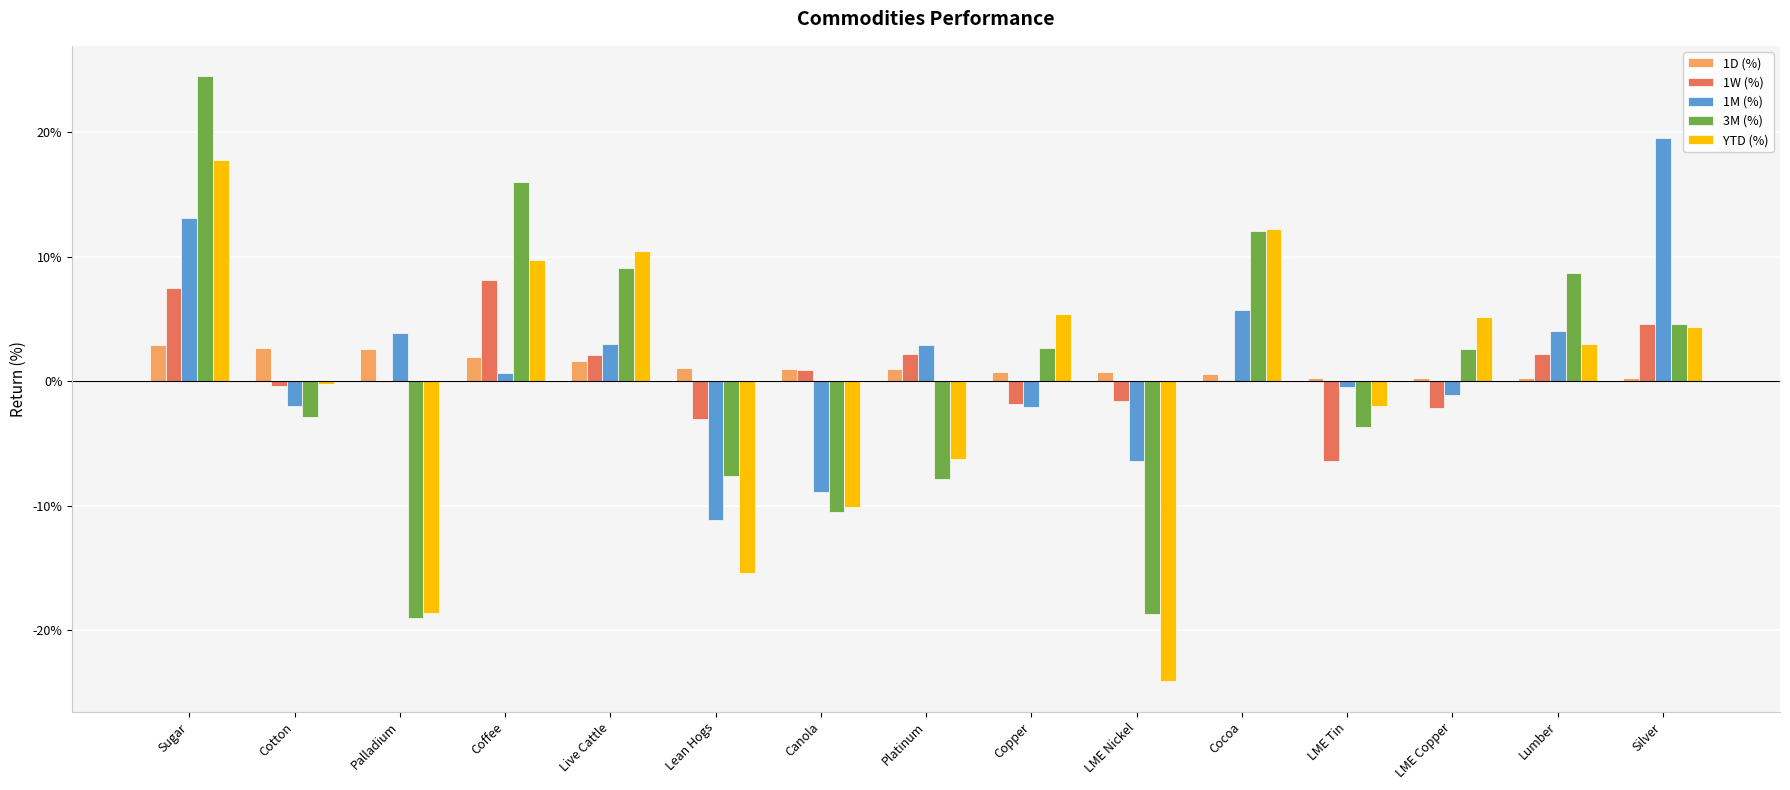

Where does the YTD (%) series first go above 0?

Sugar